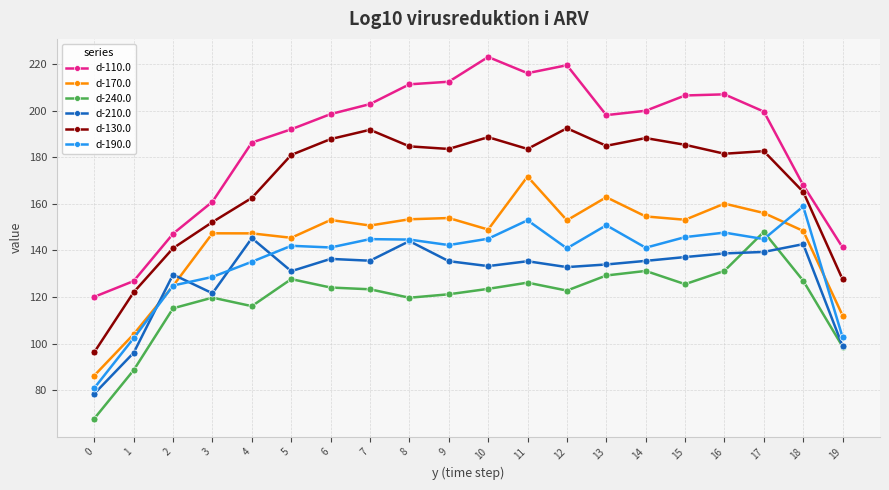

What is the difference between the highest and lowest values at 3?

41.1